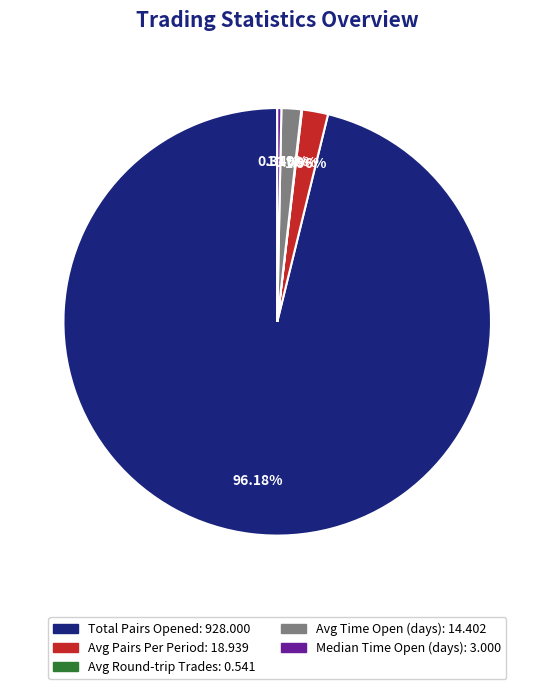

Which slice is the largest?

Total Pairs Opened